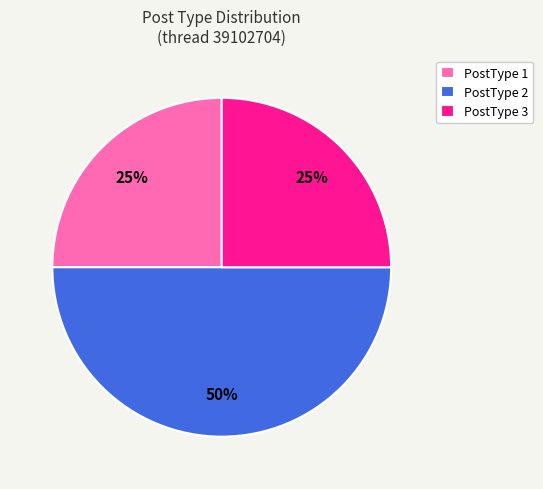

Do PostType 2 and PostType 1 together represent more than half of the pie?

Yes